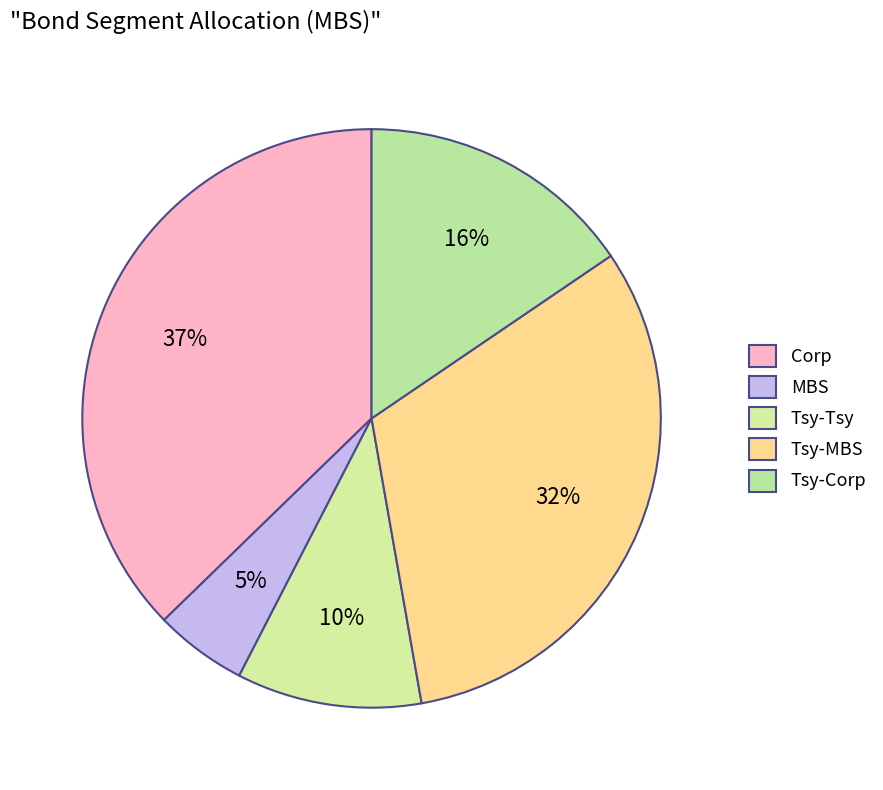

Count the number of slices in the pie.

5